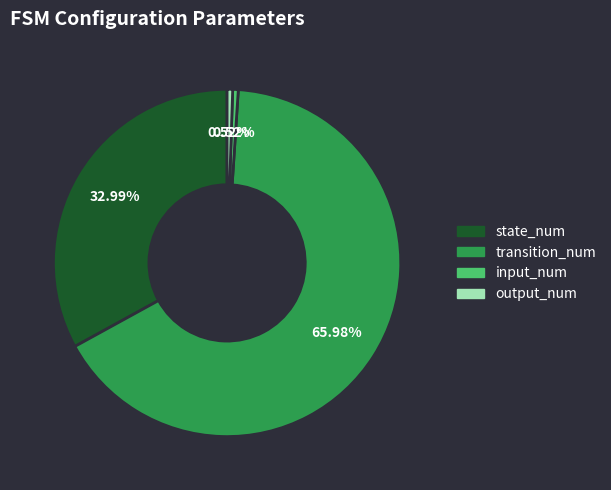

Between input_num and transition_num, which is larger?

transition_num